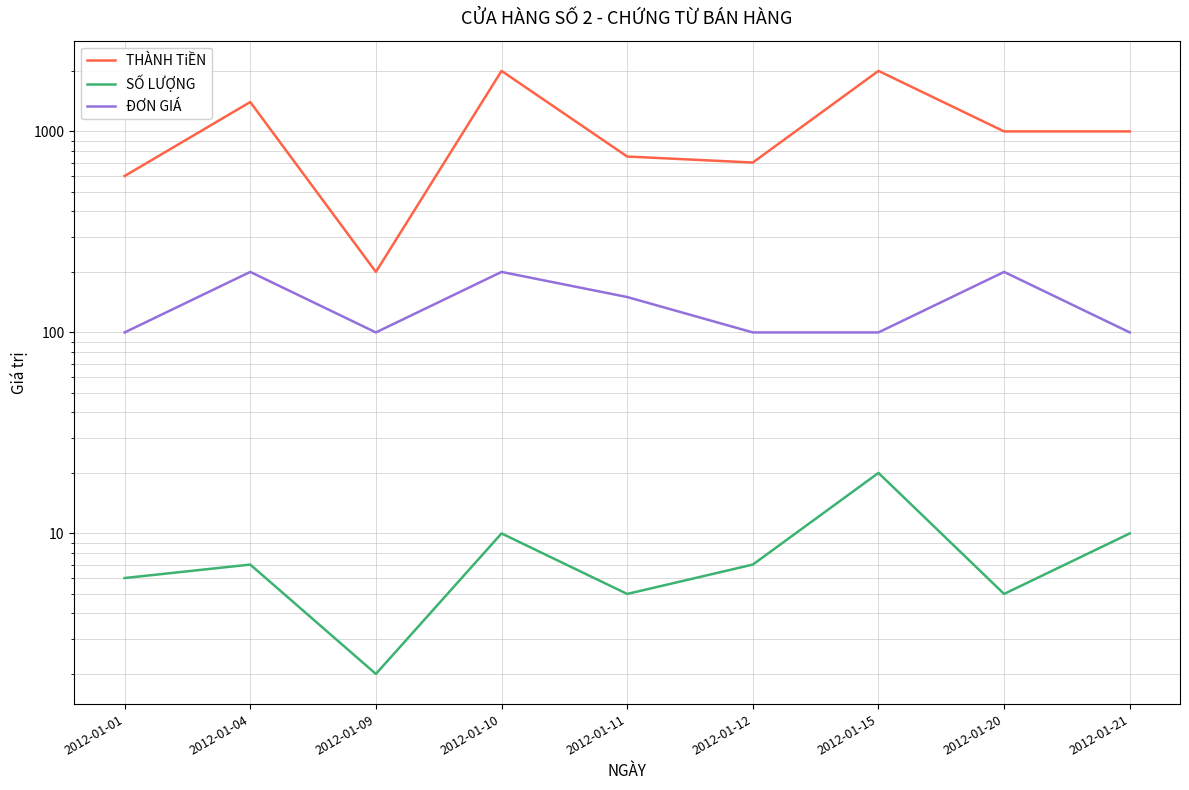

What is the difference between the second highest and minimum values in the THÀNH TiỀN series?

1800